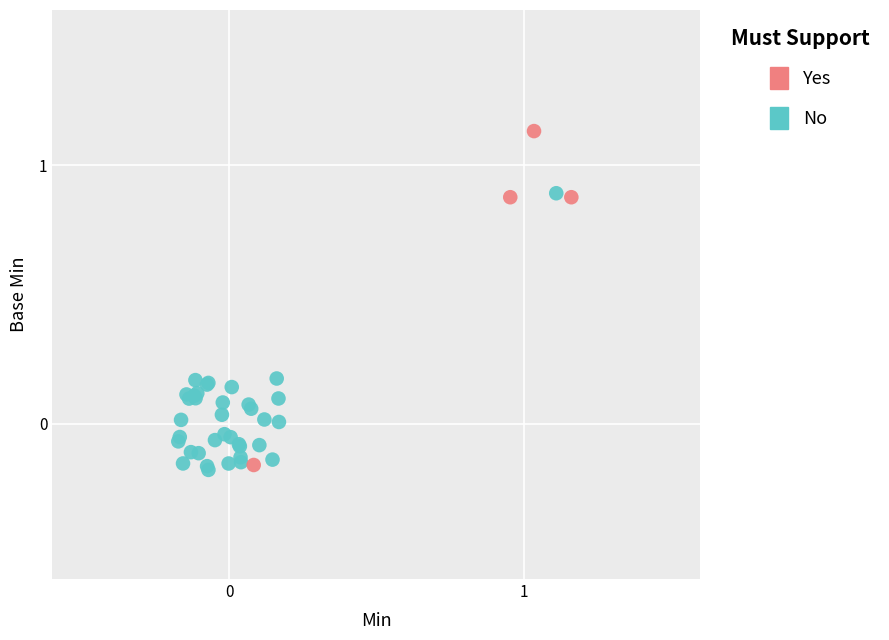

What are all the series names shown in the legend?

Yes, No